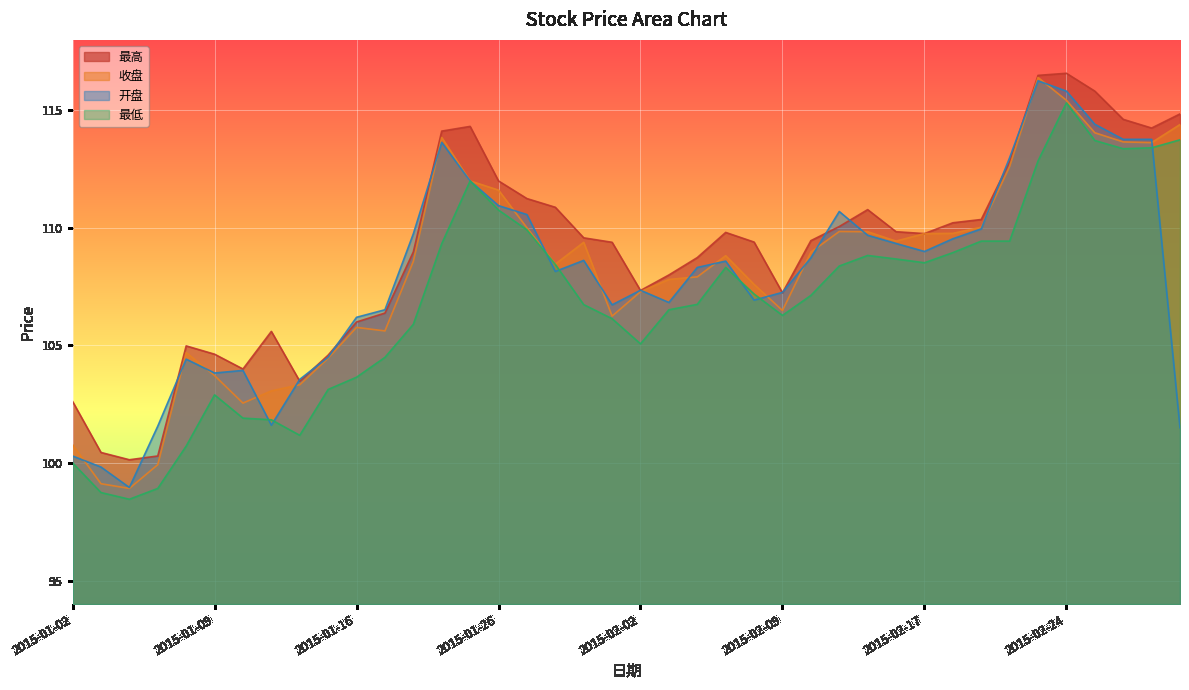

How many intersections are there between 开盘 and 最高?

14